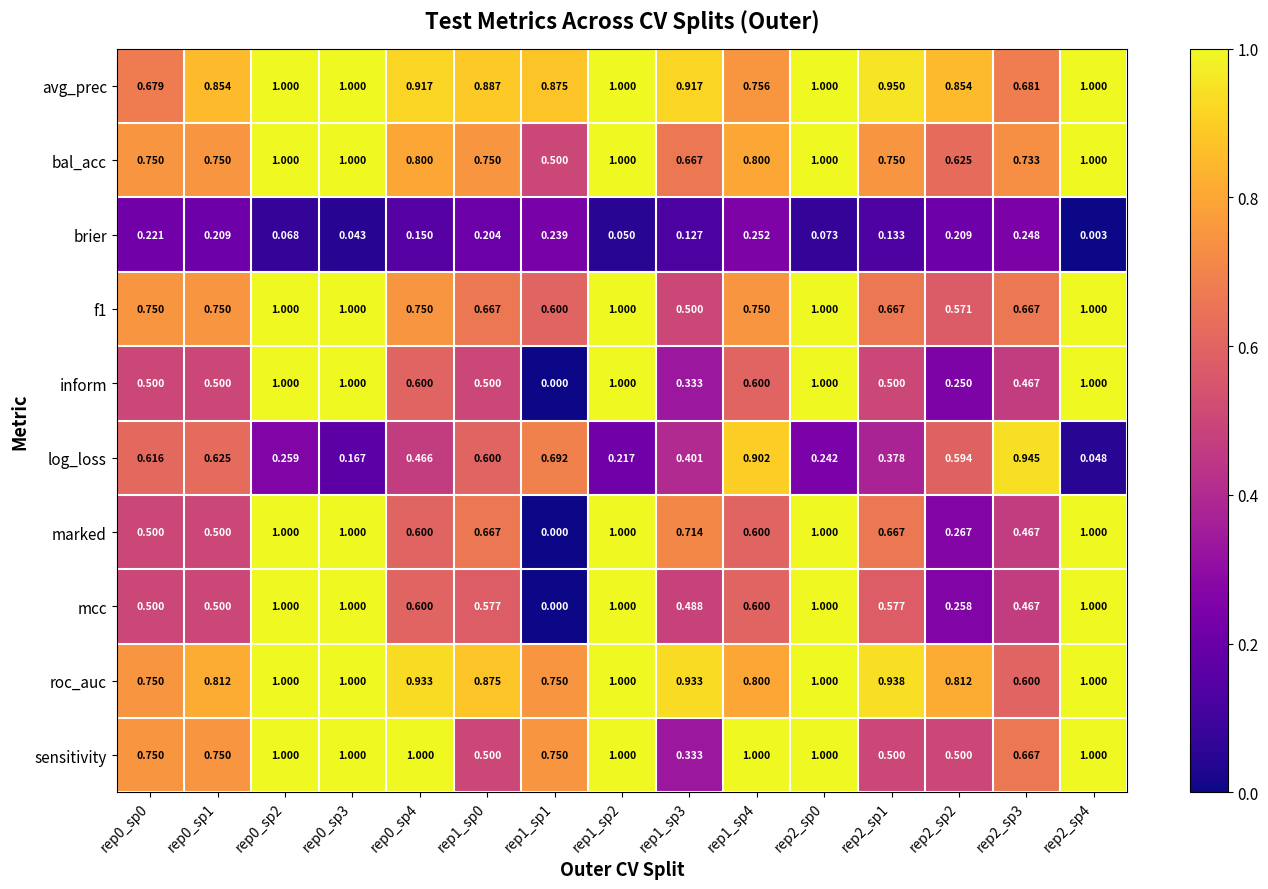

Between rep0_sp1 and rep2_sp4, which series saw the biggest shift?

log_loss